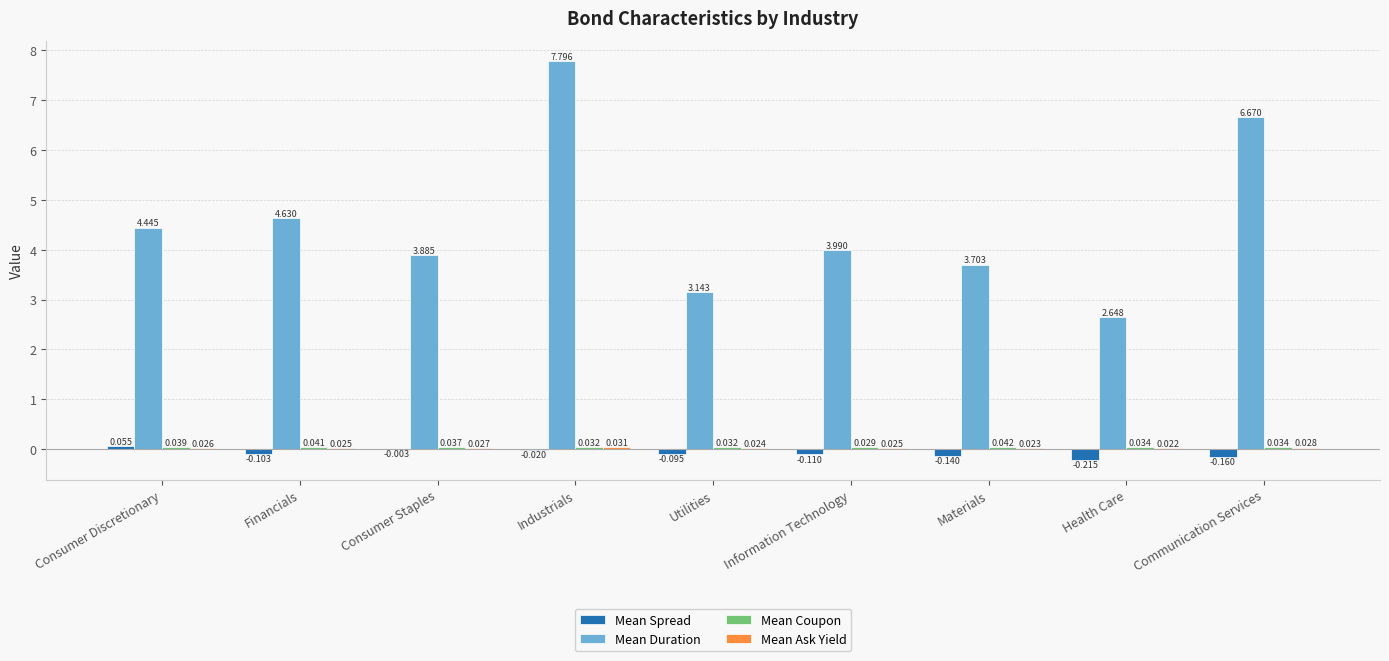

Which category has the highest value across all series?

Industrials